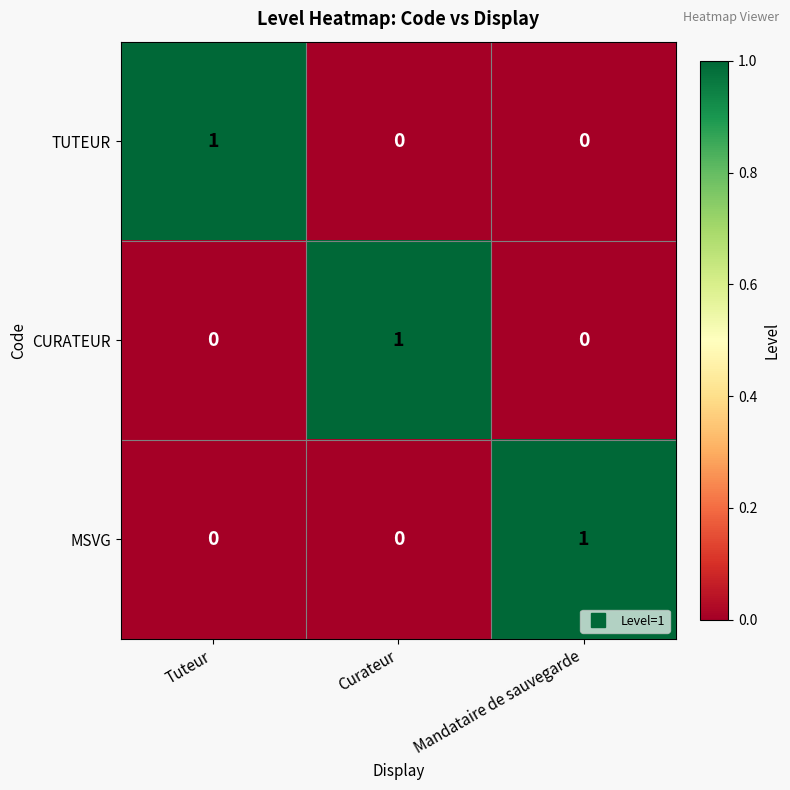

True or false: MSVG has a value of 0 at Tuteur.

True